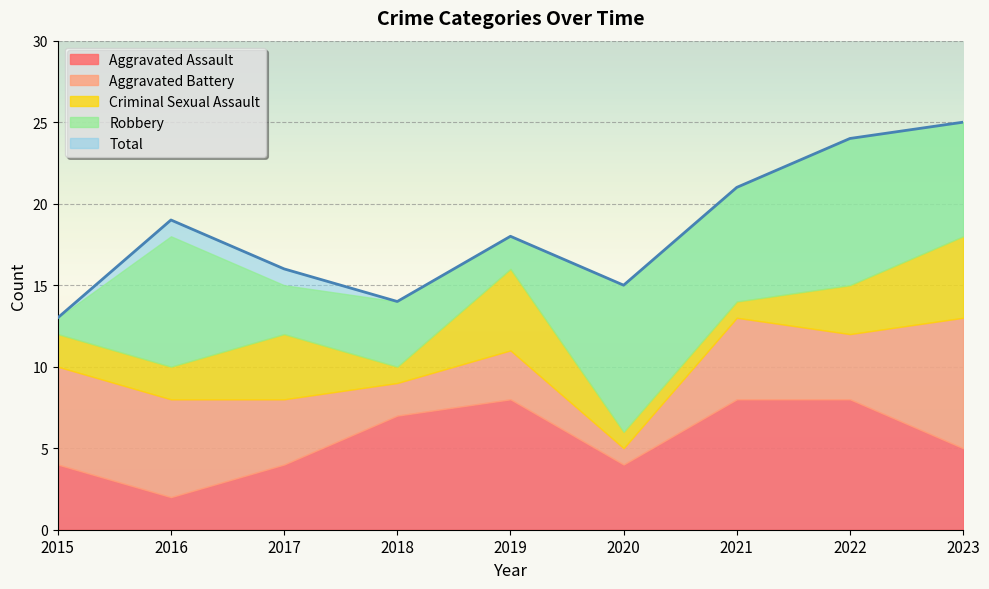

Count the Aggravated Battery values in the range 3 to 6.

6